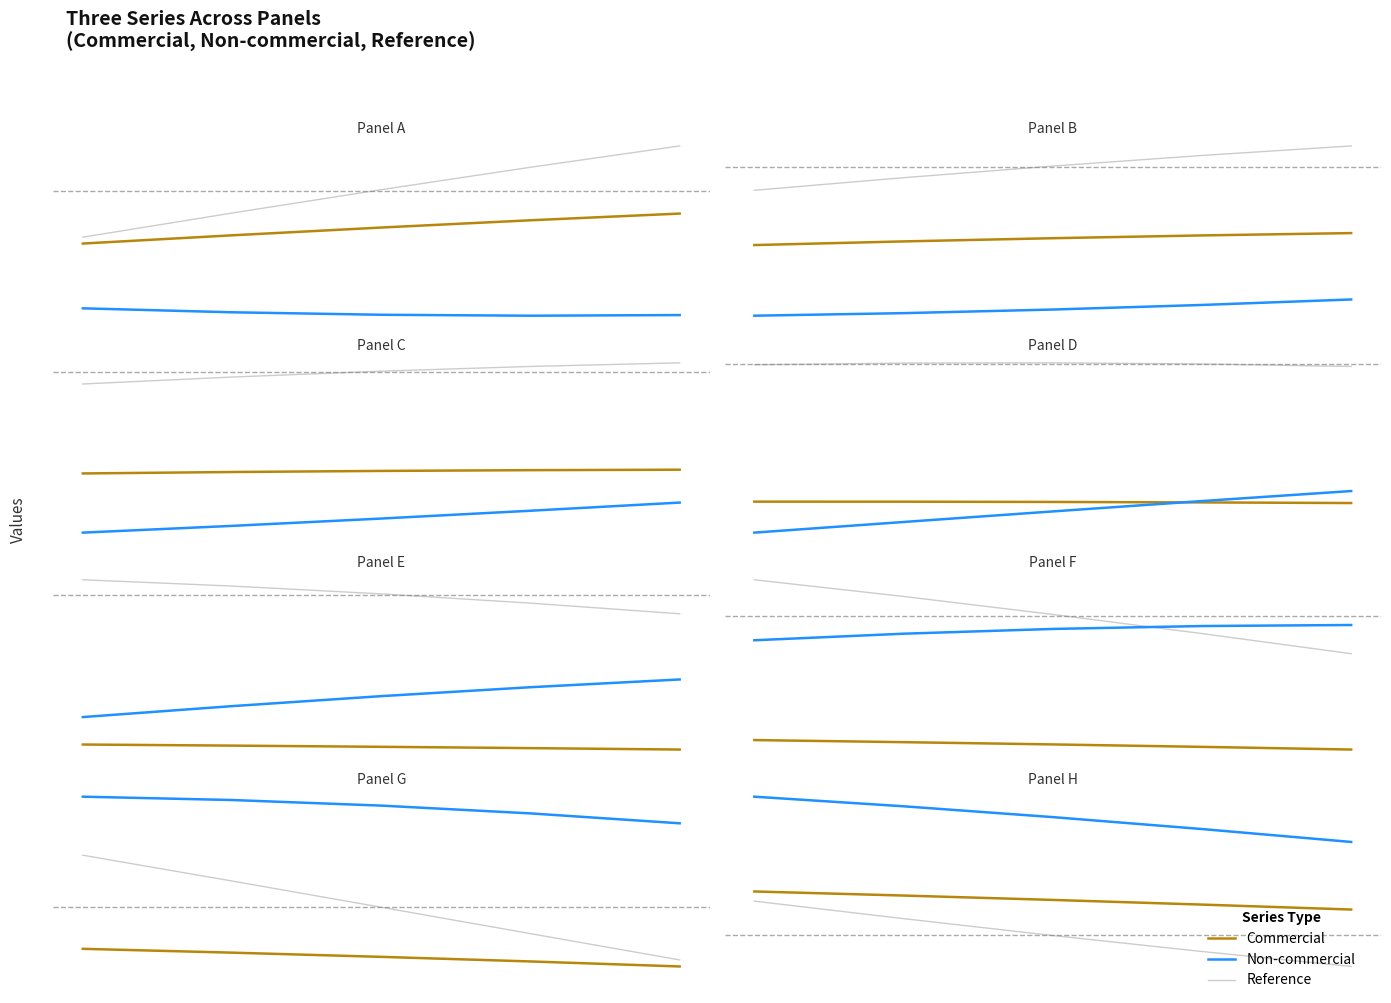

True or false: Non-commercial and Reference cross at least once.

False